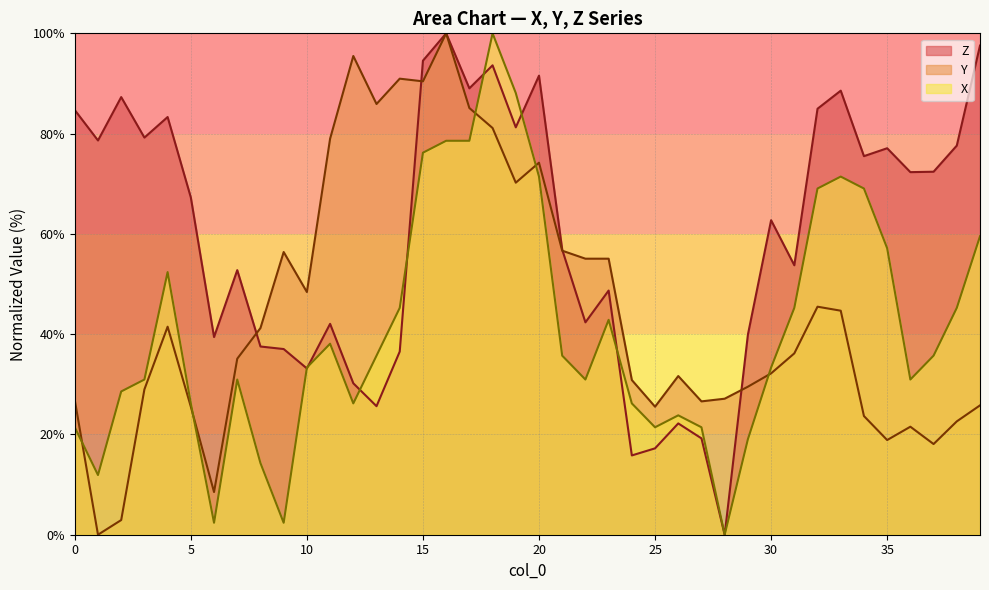

Which series changed the most between 1 and 2?

X